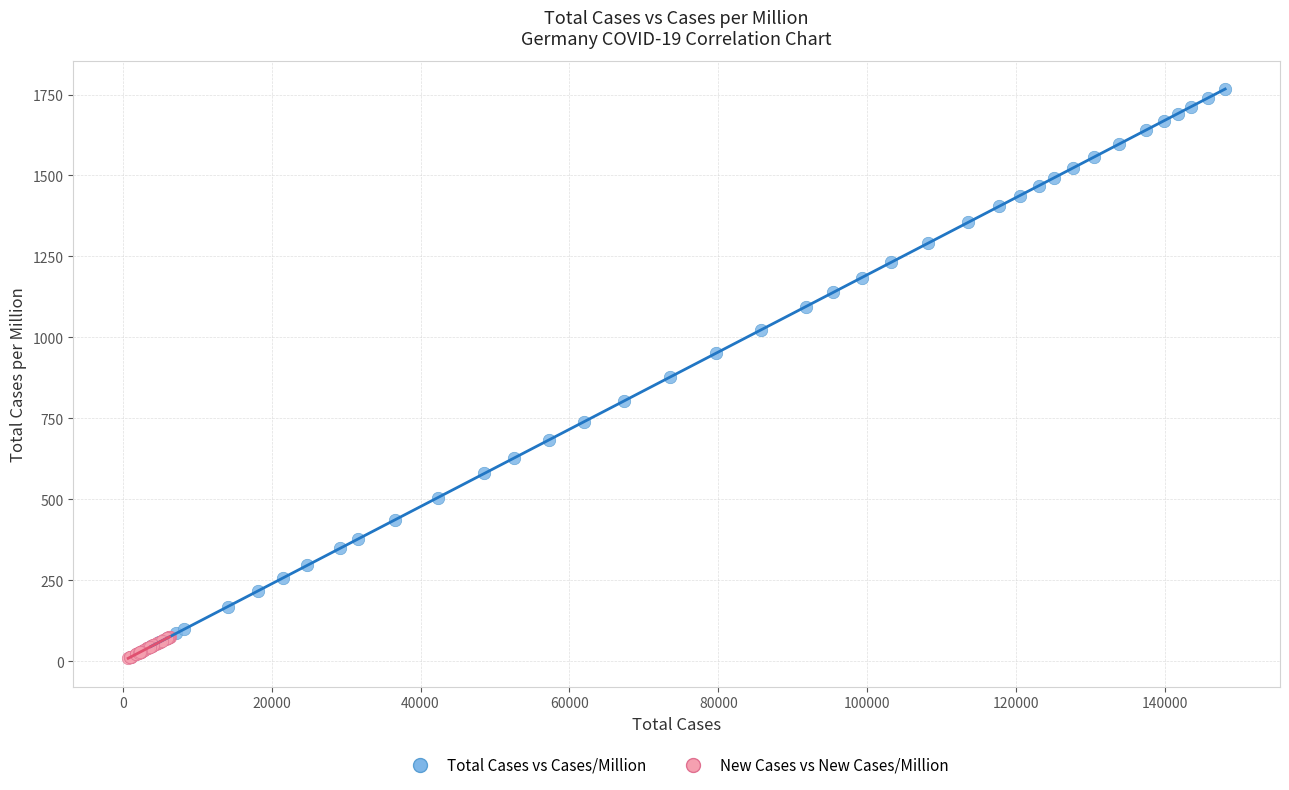

Which series reaches the minimum Y coordinate?

New Cases vs New Cases/Million